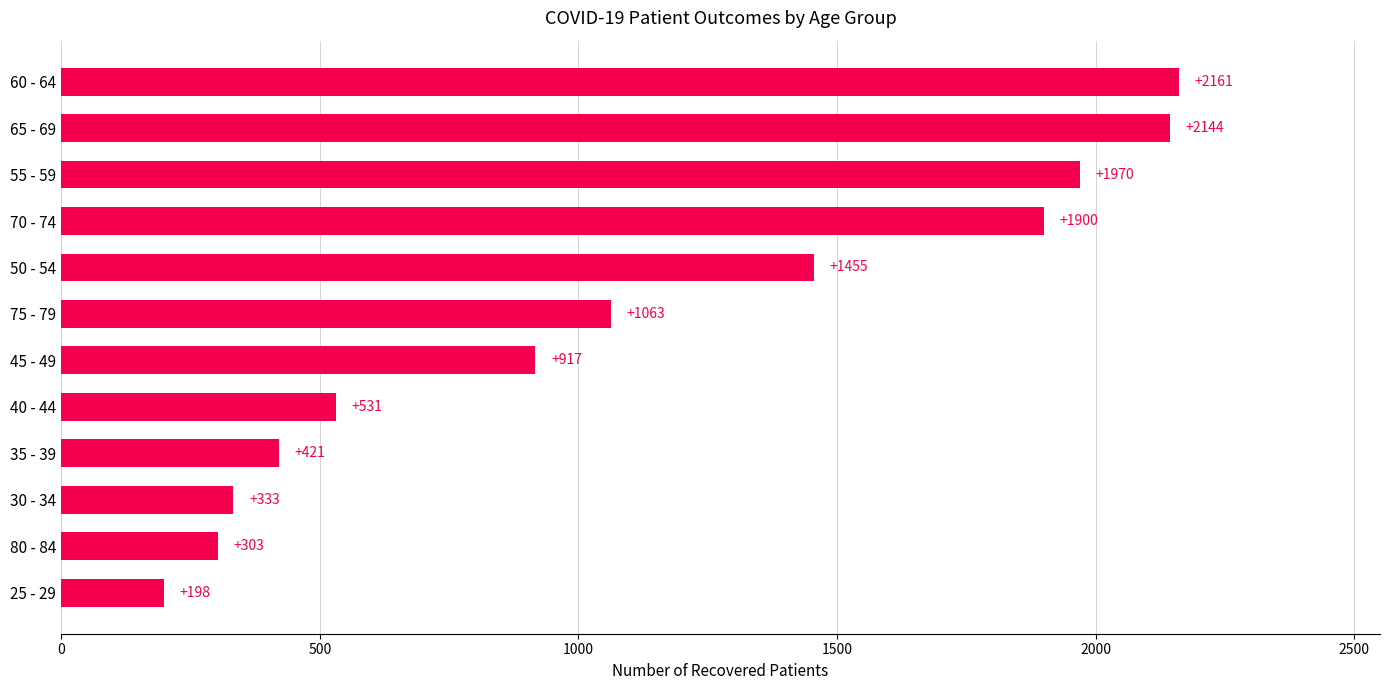

Which has a higher value, 75 - 79 or 55 - 59?

55 - 59